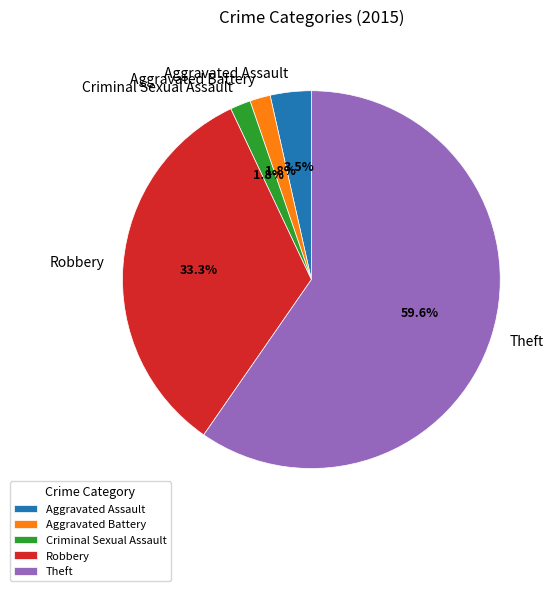

Is there any slice that represents more than half of the pie?

Yes